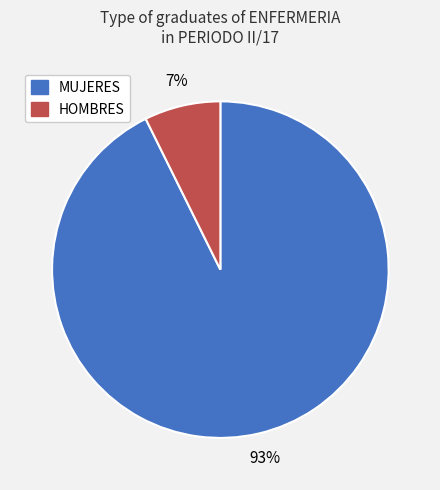

Rank the categories by value from highest to lowest.

MUJERES, HOMBRES